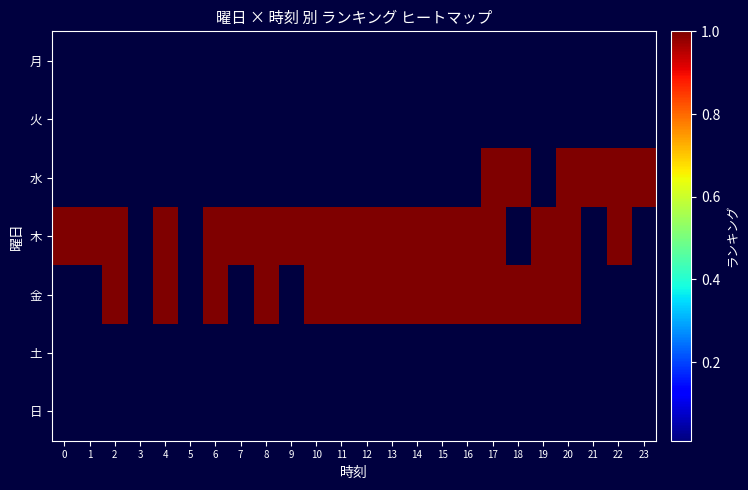

What is the greatest value displayed?

1